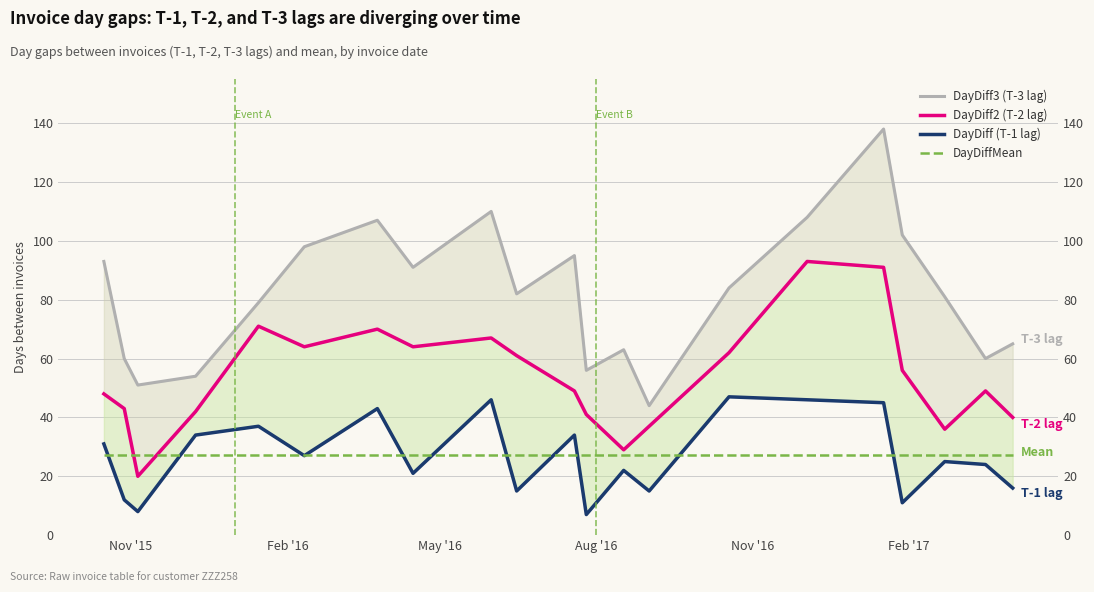

Does the chart display data point markers on the line(s)?

No